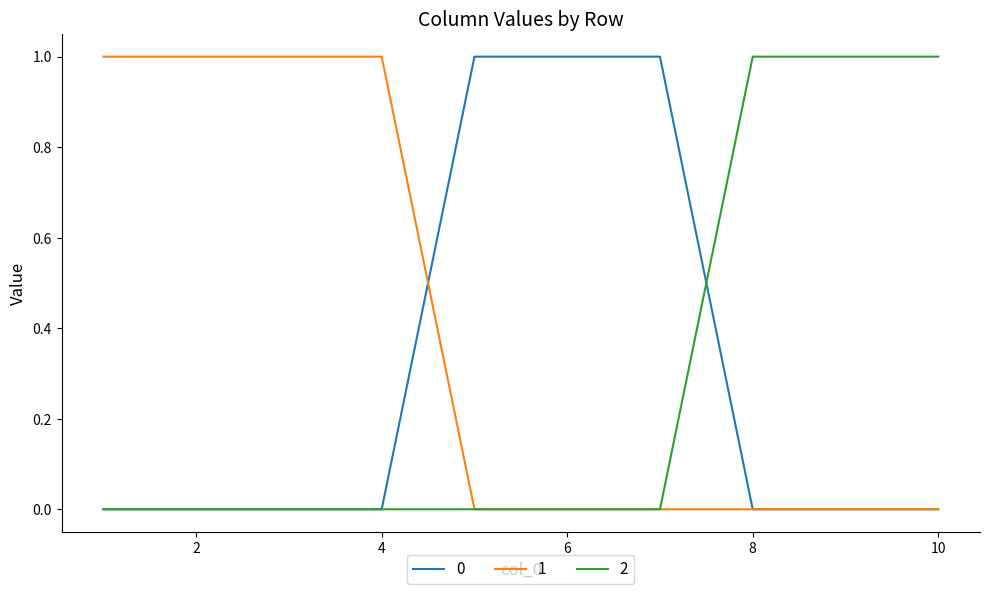

How many series are shown in this chart?

3